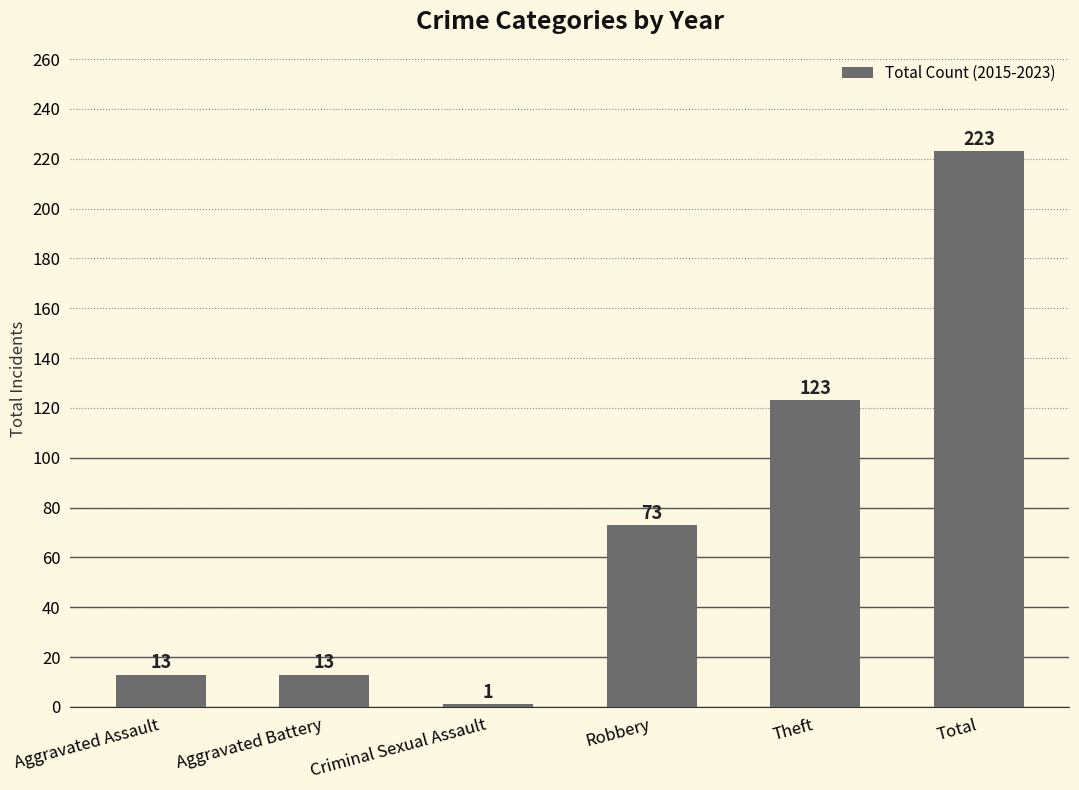

What value does the data have at Aggravated Battery?

13